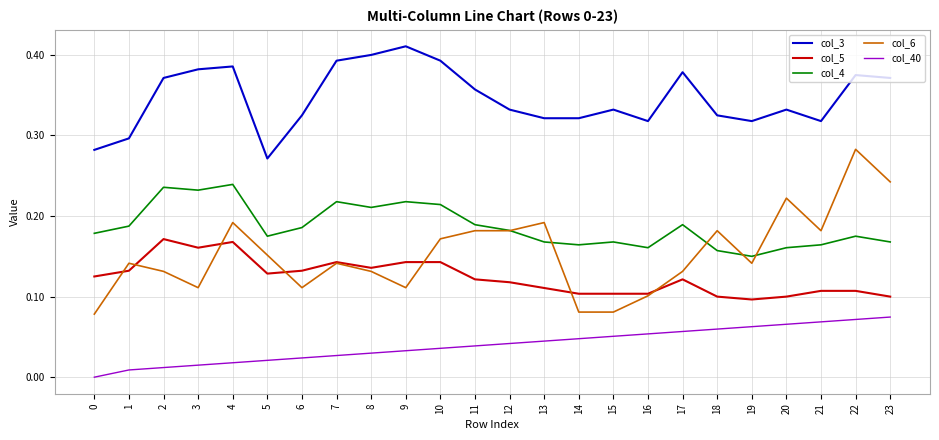

Rank the series by their maximum value, from lowest to highest.

col_40, col_5, col_4, col_6, col_3